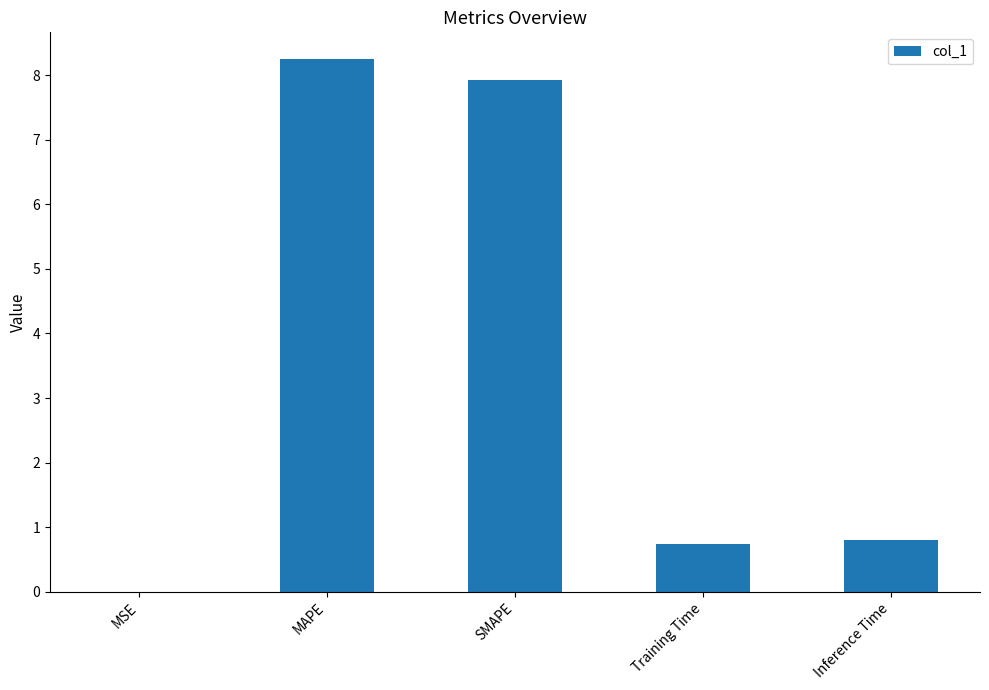

What is the change in value from MAPE to SMAPE?

-0.3